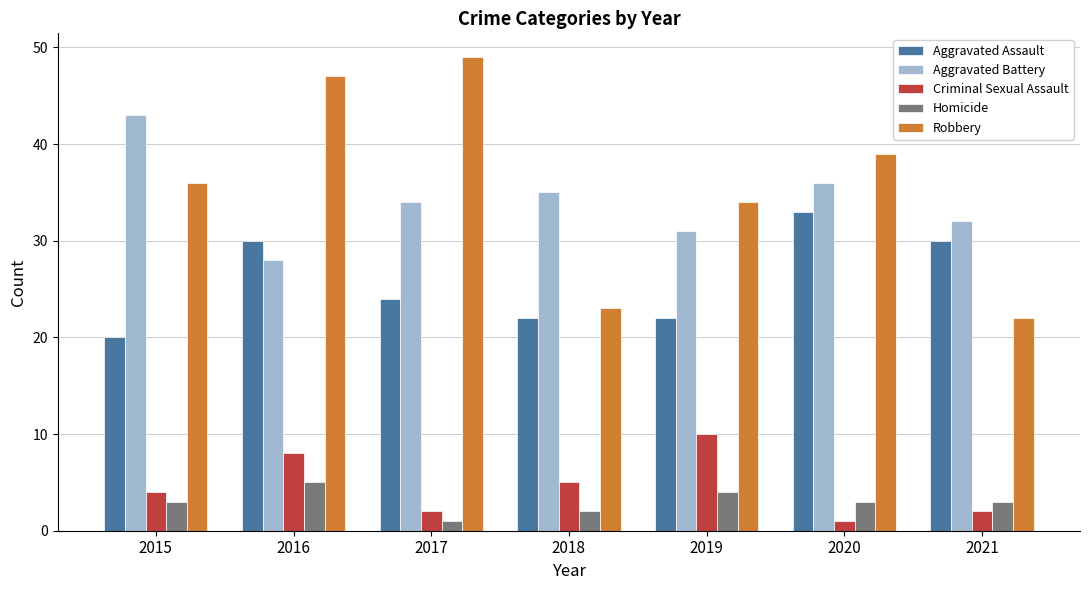

Rank the series by their maximum value, from lowest to highest.

Homicide, Criminal Sexual Assault, Aggravated Assault, Aggravated Battery, Robbery